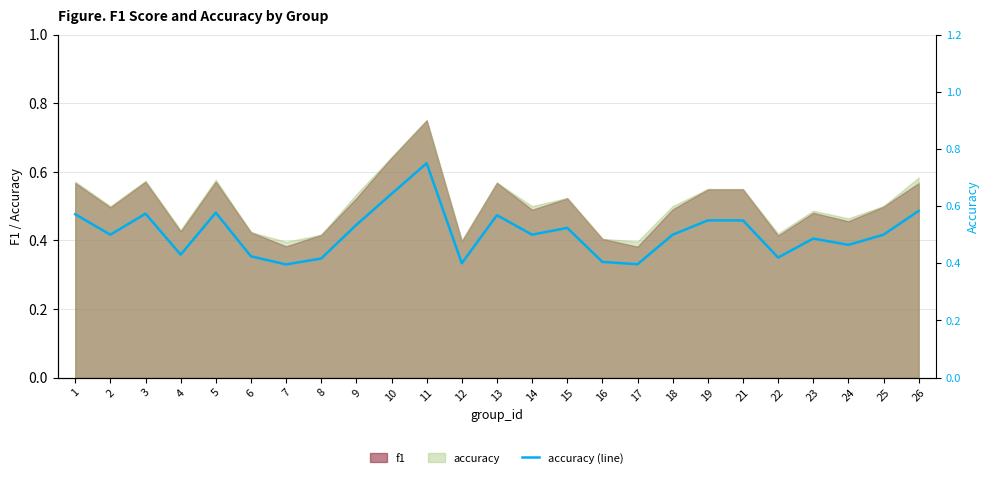

What is the maximum value shown in the chart?

0.8